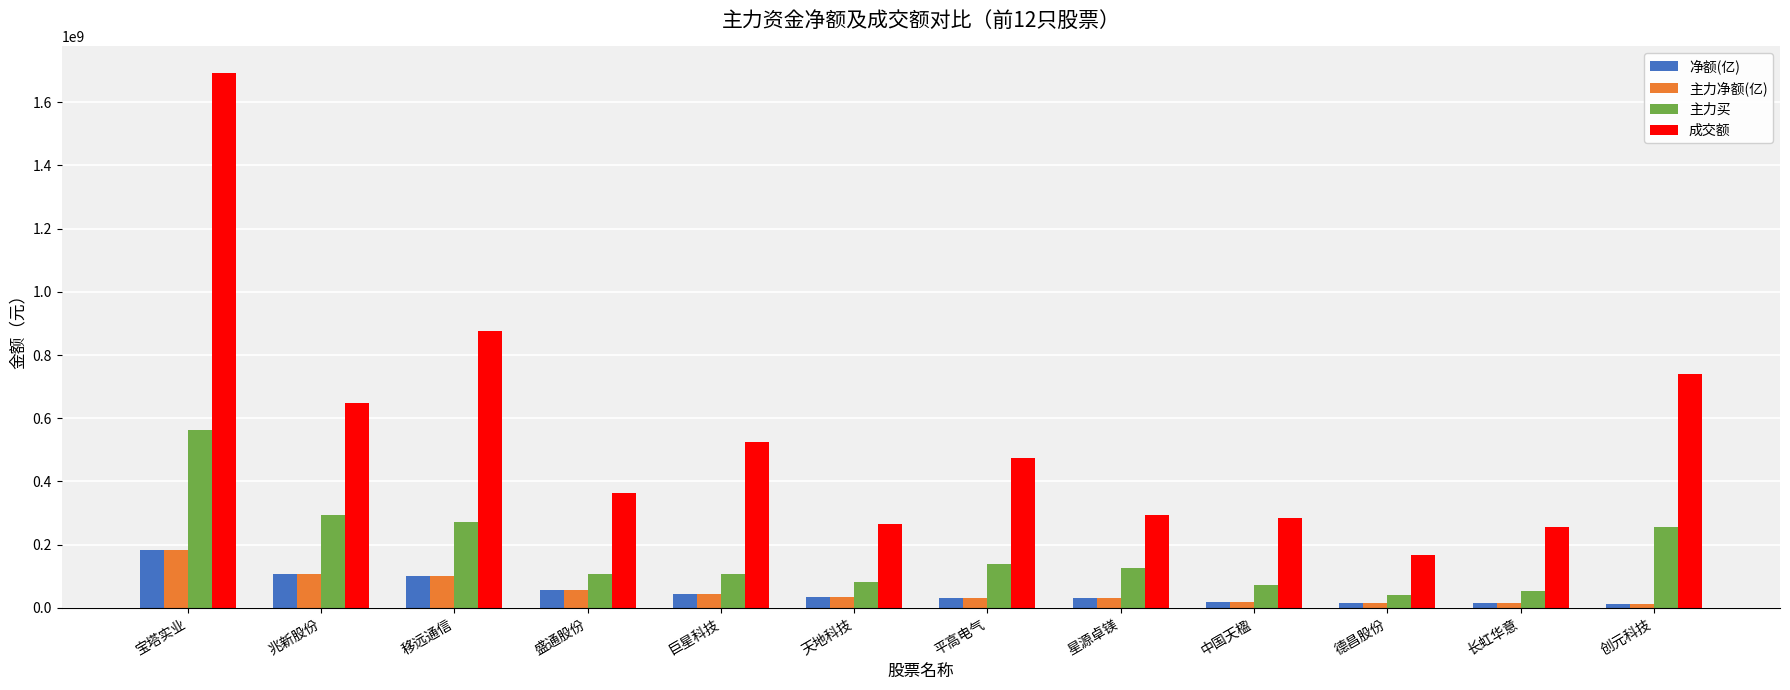

What is the sum of all 主力净额(亿) values?

653323434